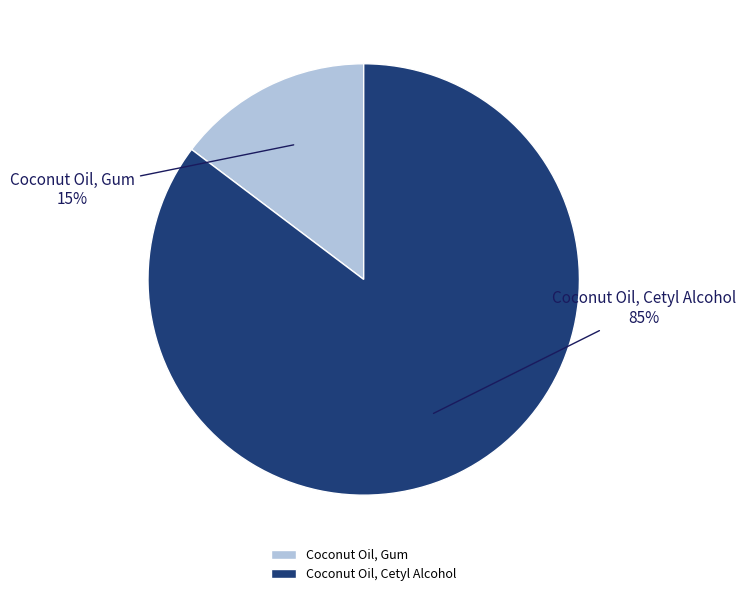

How many slices are in this pie chart?

2